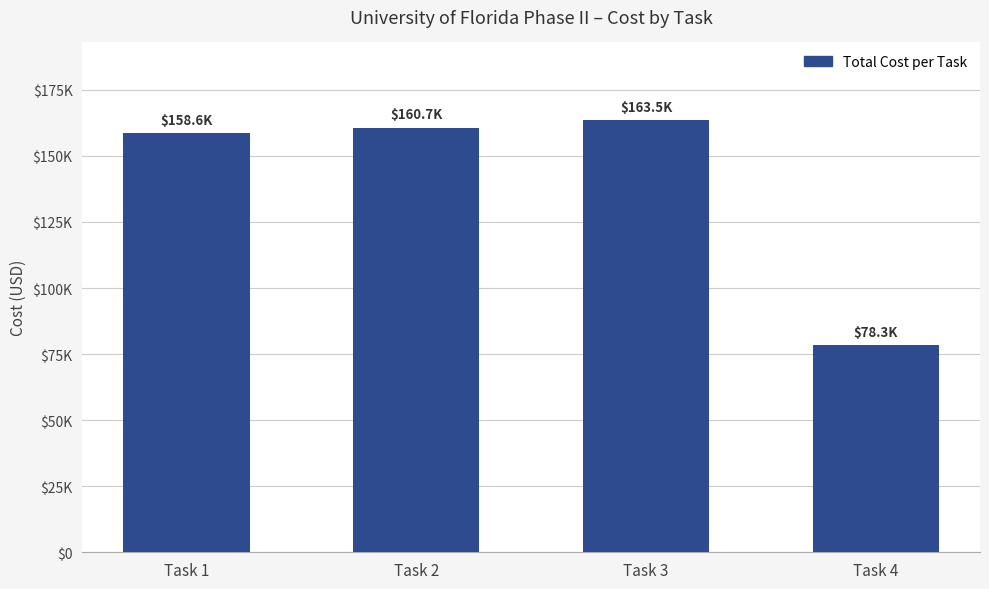

What is the minimum value shown in the chart?

78292.3